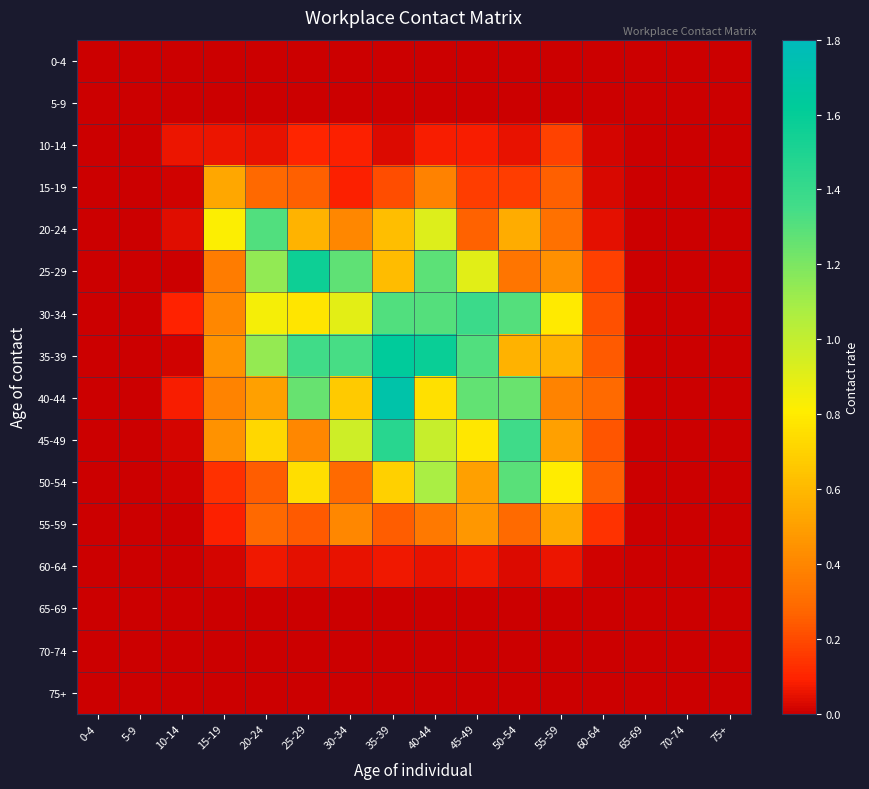

Rank the series by their maximum value, from lowest to highest.

0-4, 5-9, 65-69, 70-74, 75+, 60-64, 10-14, 15-19, 55-59, 50-54, 20-24, 30-34, 45-49, 25-29, 35-39, 40-44